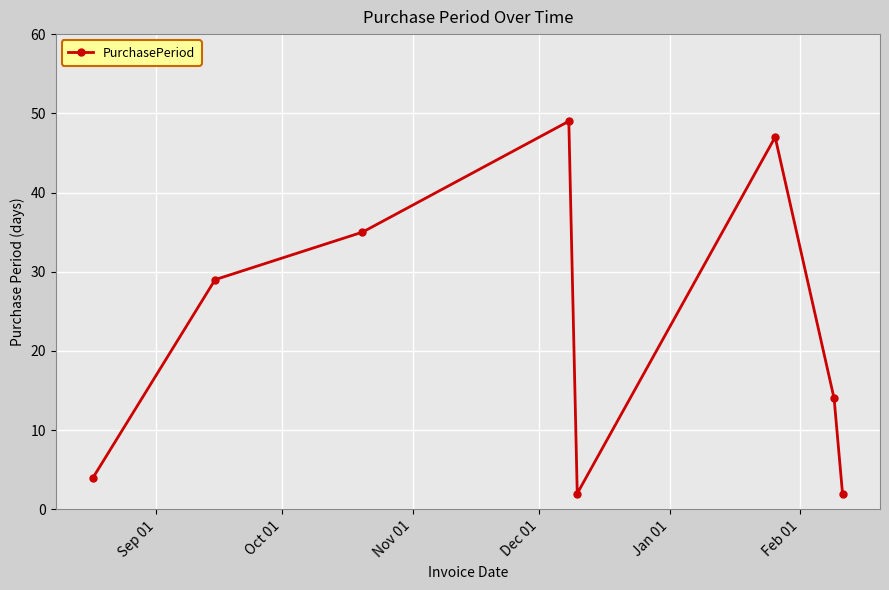

What is the maximum value shown in the chart?

49